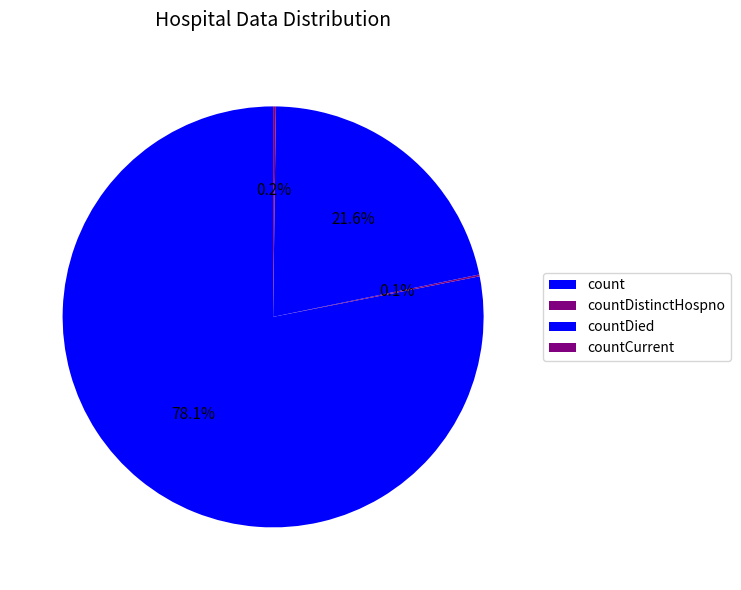

Which slice represents more than half of the pie?

count